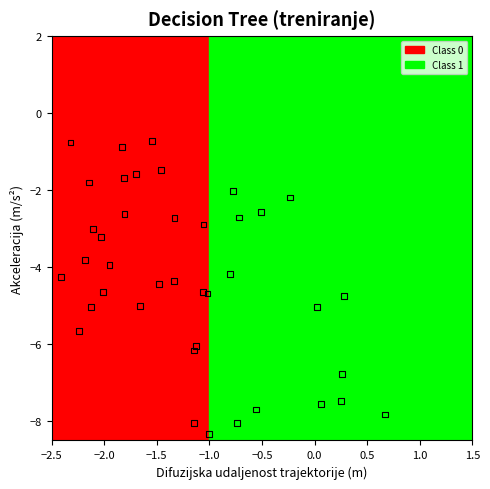

What is the range of X values (max minus min)?

3.1